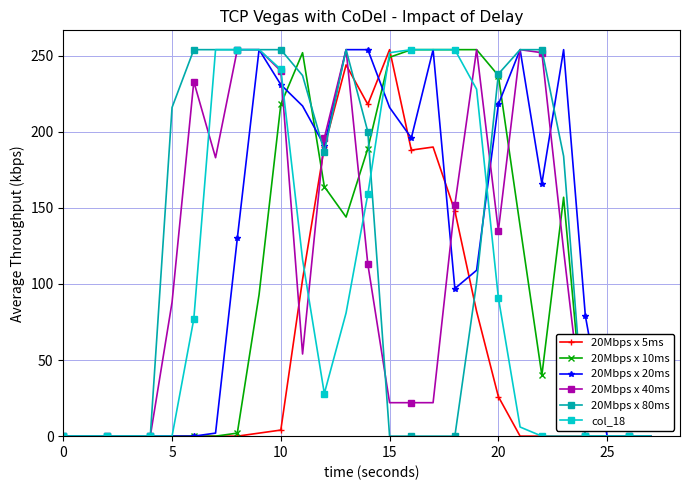

What is the greatest value displayed?

254